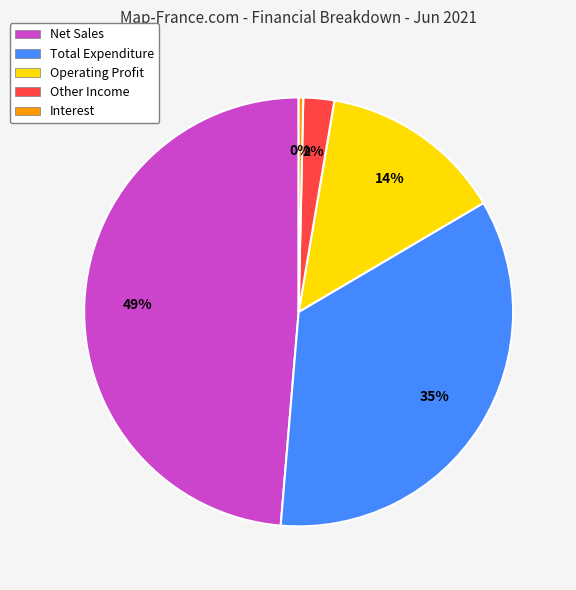

Is there a majority slice in this chart?

No